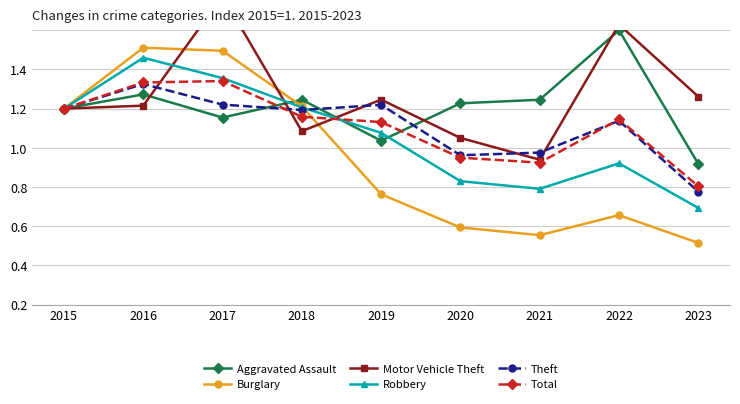

Where is the first local minimum for Aggravated Assault?

2017